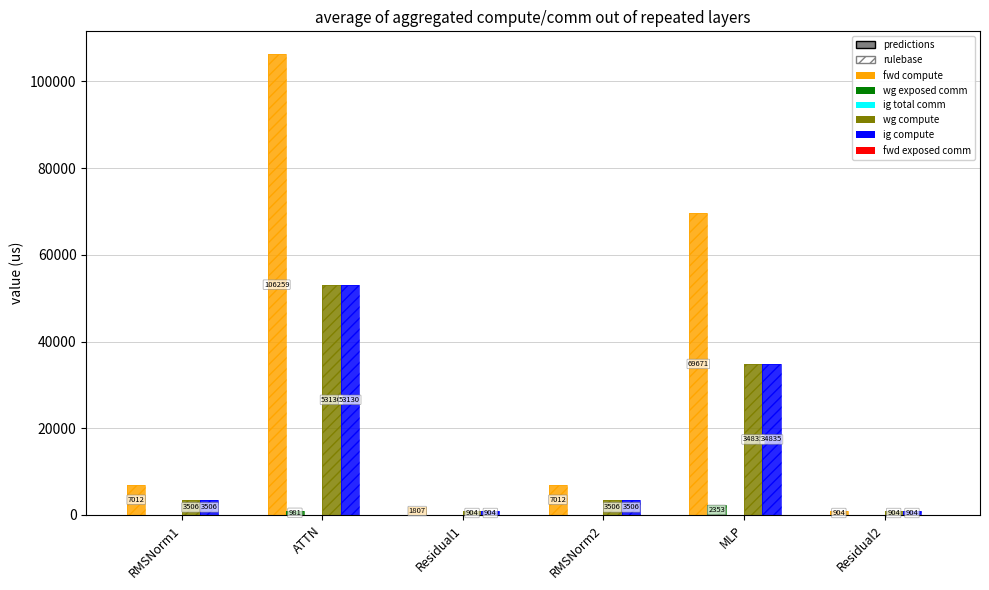

What is the difference between the maximum and minimum values in the wg exposed comm series?

2352.9